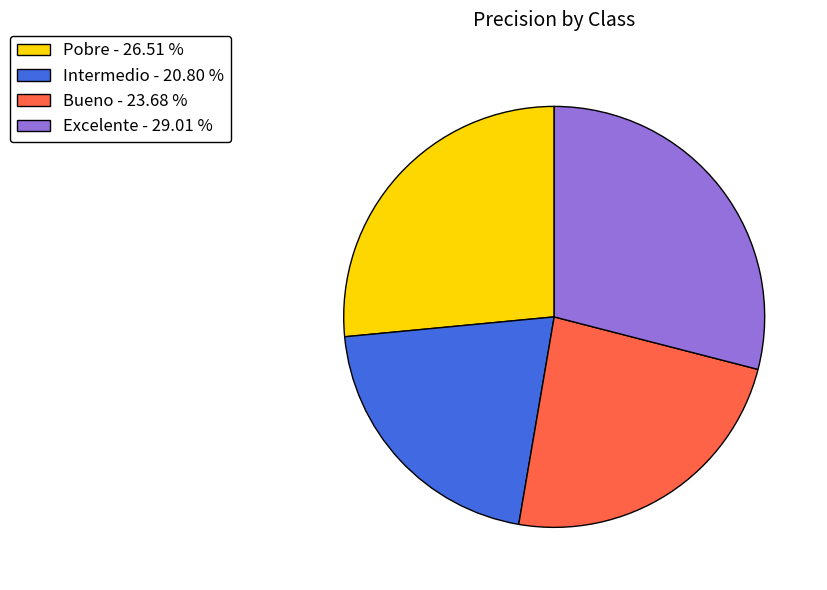

Is the sum of Intermedio - 20.80 % and Bueno - 23.68 % greater than half?

No